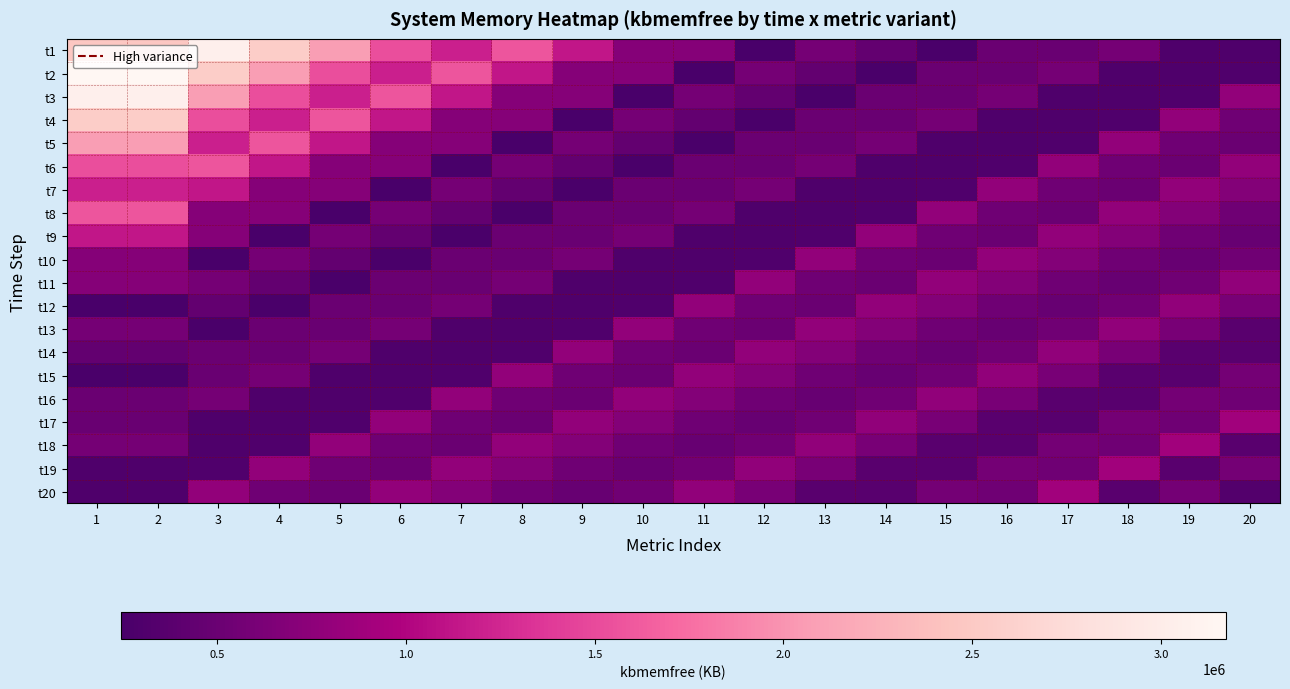

How many series are shown in this chart?

20